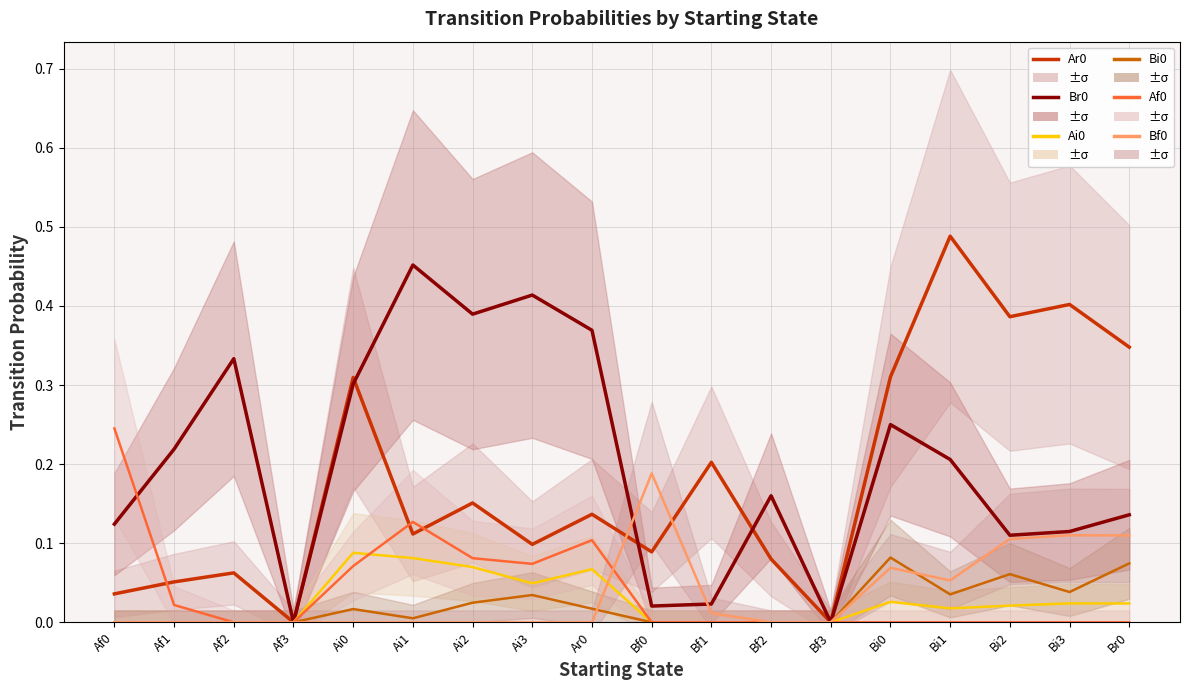

Does the chart display data point markers on the line(s)?

No